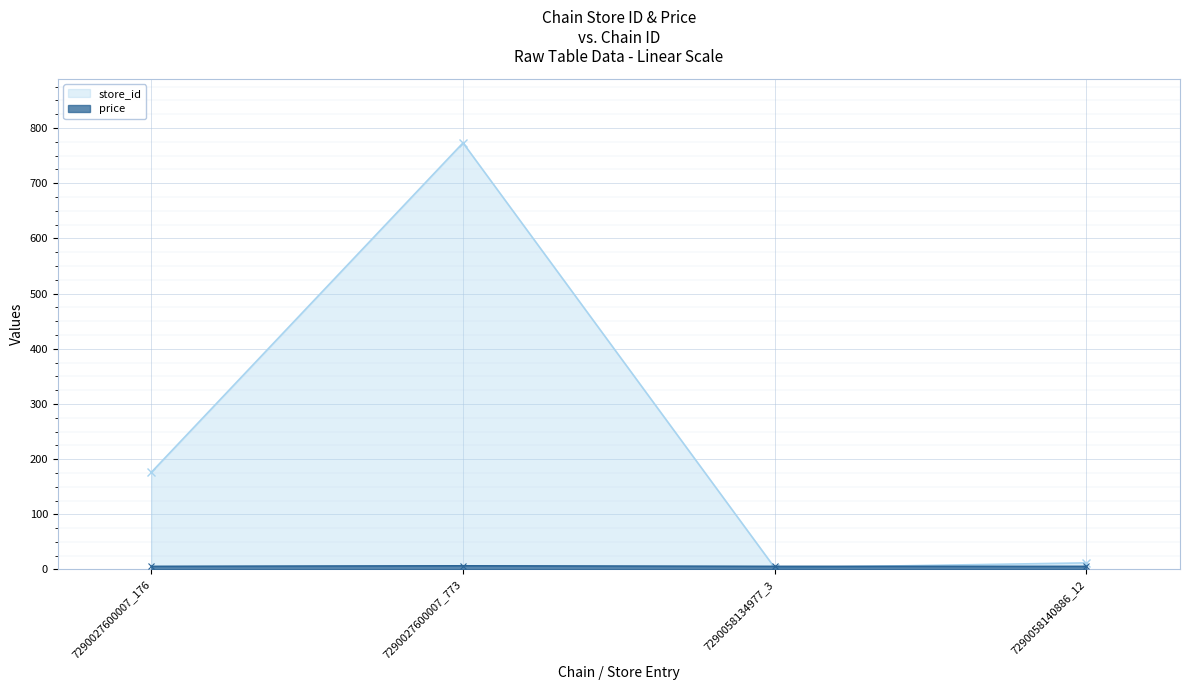

What is the label of the 2nd point from the right?

7290058134977_3